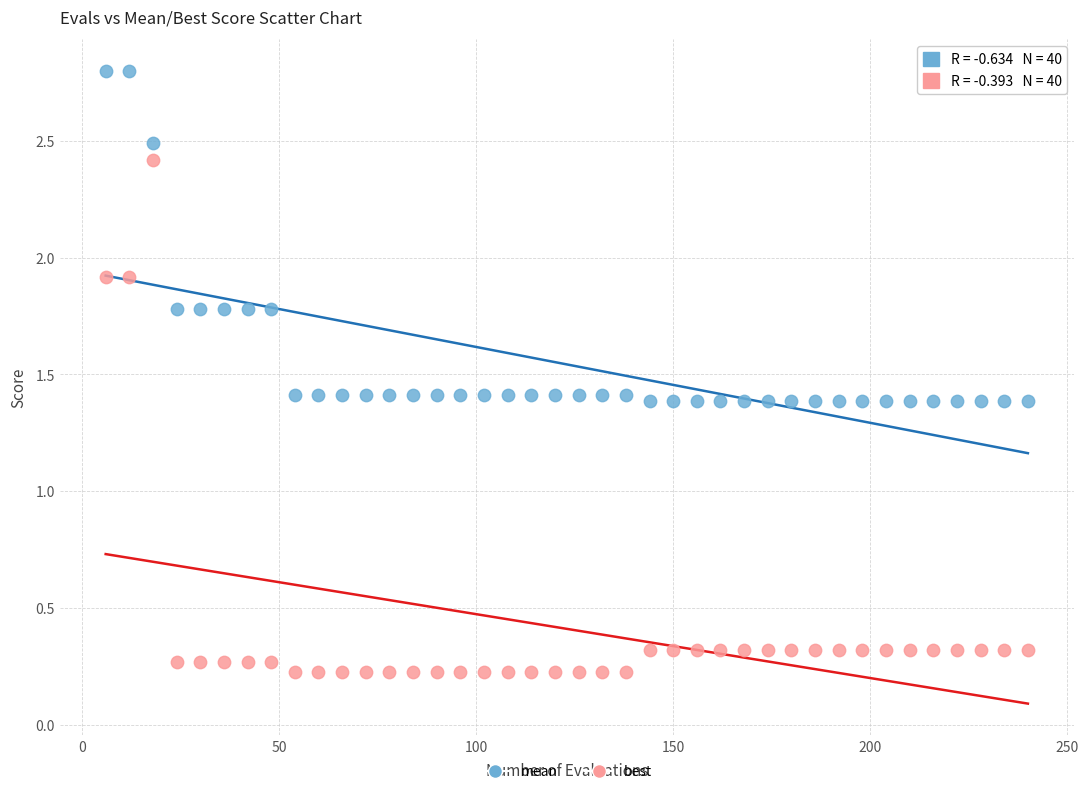

Which series has the widest spread of Y values?

best